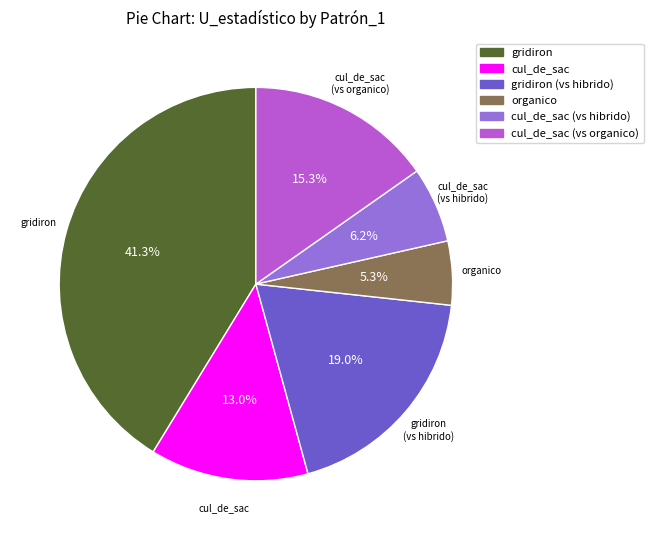

Approximately how many times larger is the value at cul_de_sac (vs hibrido) compared to cul_de_sac (vs organico)?

0.4